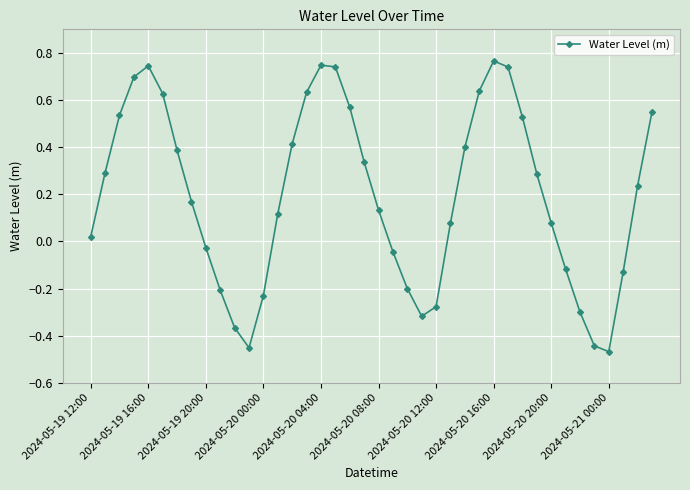

How many values are below 0?

14